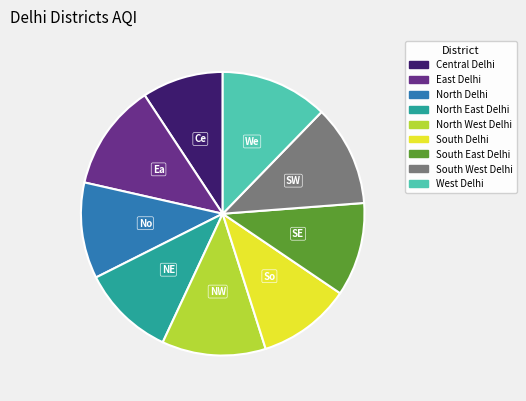

Which slice is the smallest?

Central Delhi